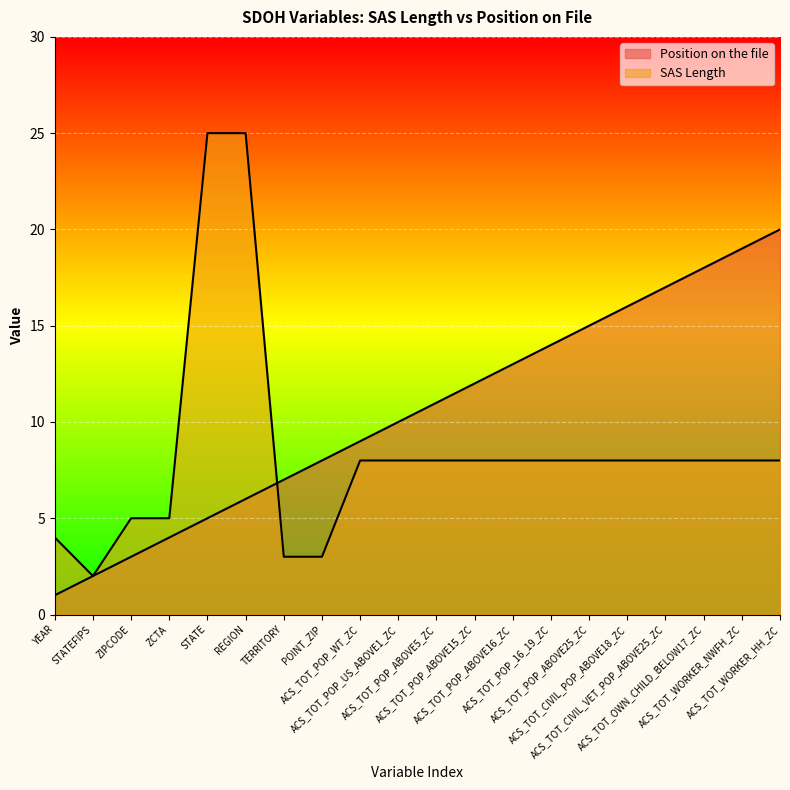

Which series has the largest total across all categories?

Position on the file